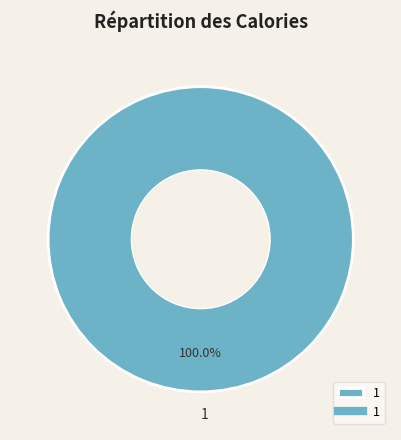

Rank the categories by value from highest to lowest.

1